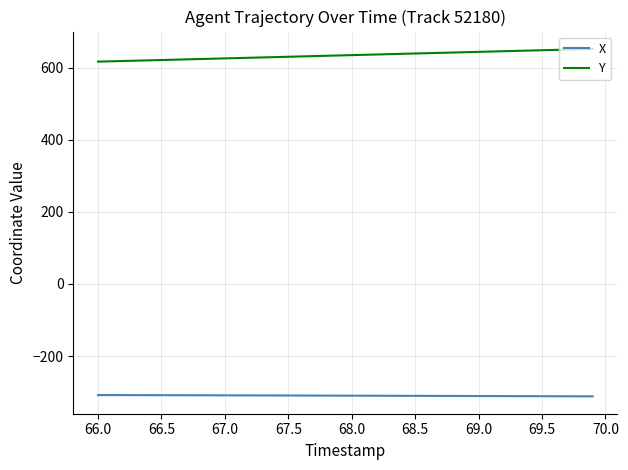

Rank the series by their average value, from lowest to highest.

X, Y